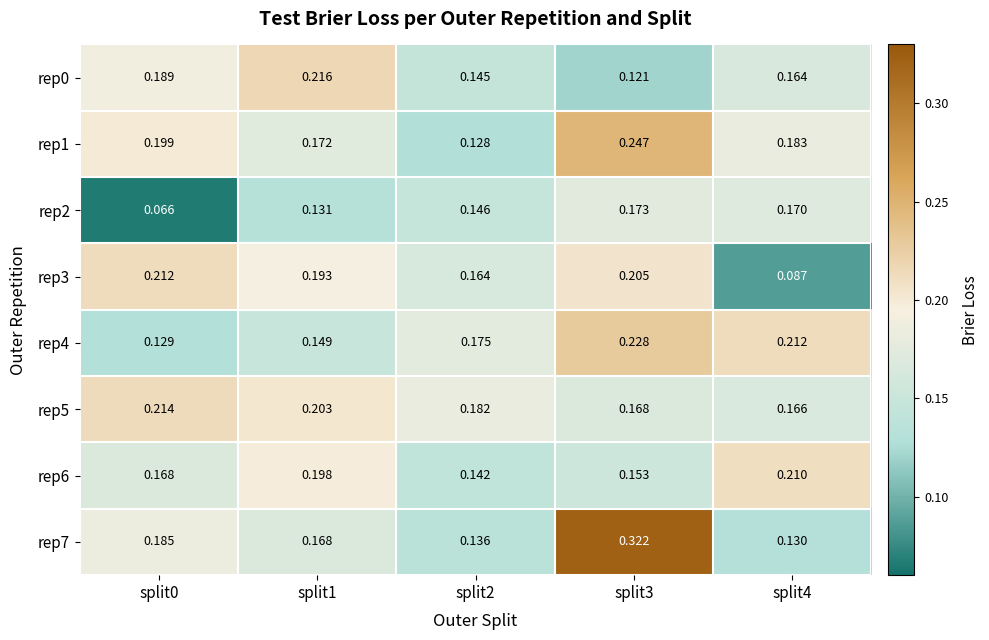

Count the number of data series in this chart.

8